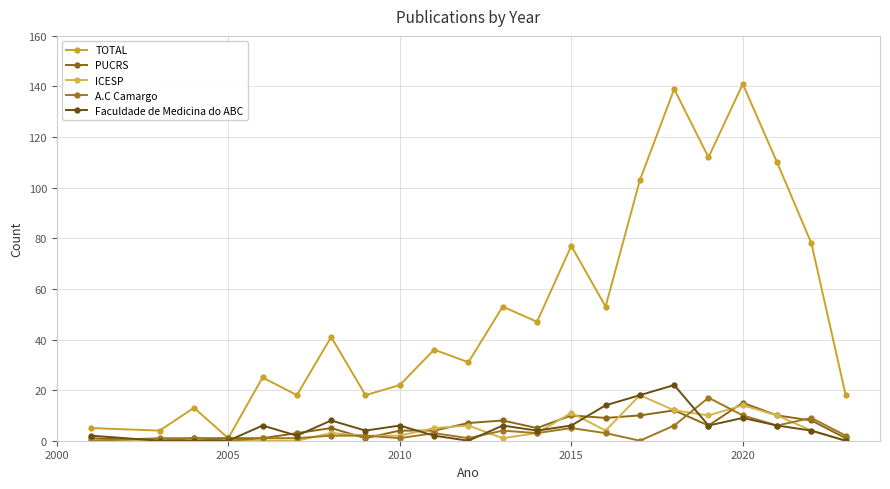

Which category has the lowest value in the TOTAL series?

2005